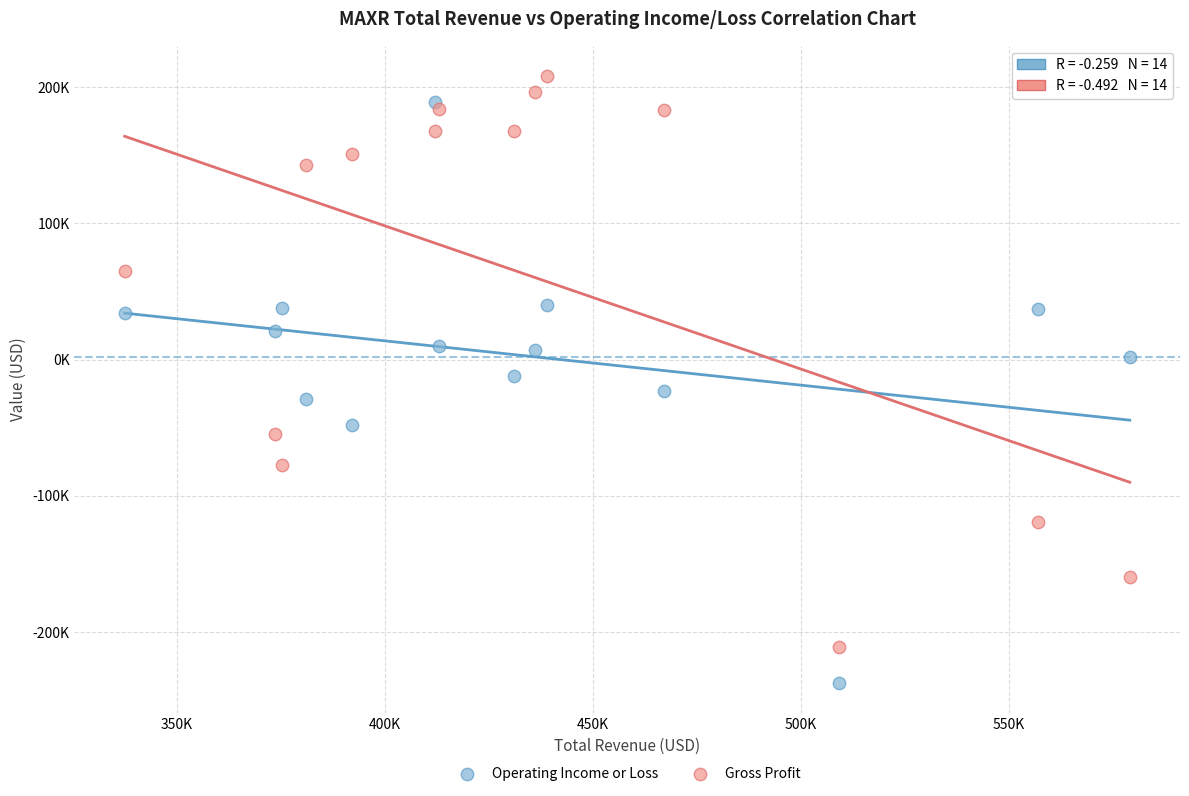

What are all the series names shown in the legend?

Operating Income or Loss, Gross Profit